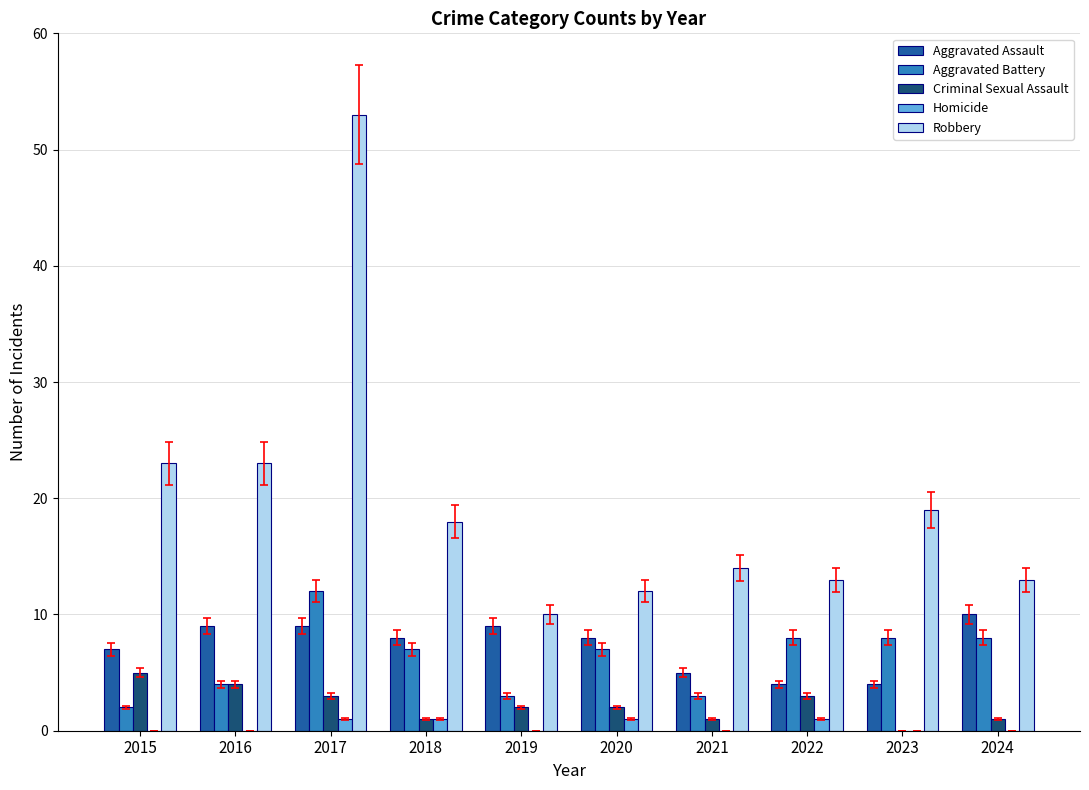

Count the number of data series in this chart.

5